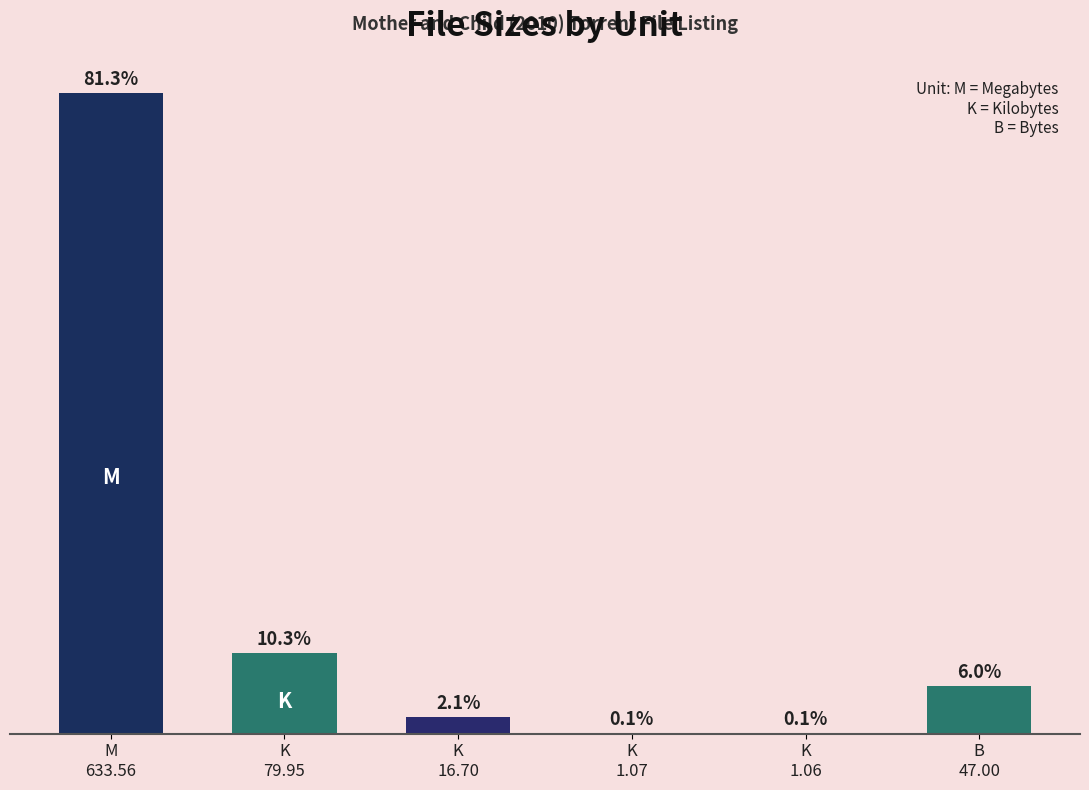

Reading left to right, what are all the values shown in this chart?

M=633.6	K=80.0	K=16.7	K=1.1	K=1.1	B=47.0